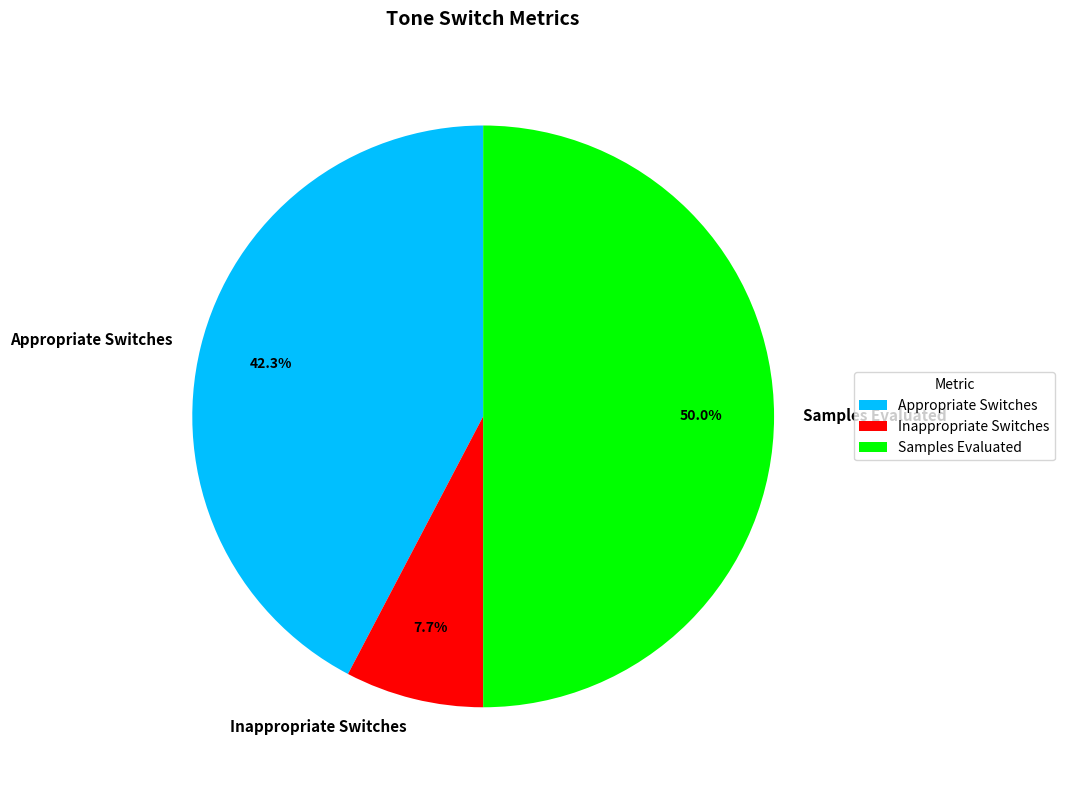

What is the smallest slice in the pie chart?

Inappropriate Switches